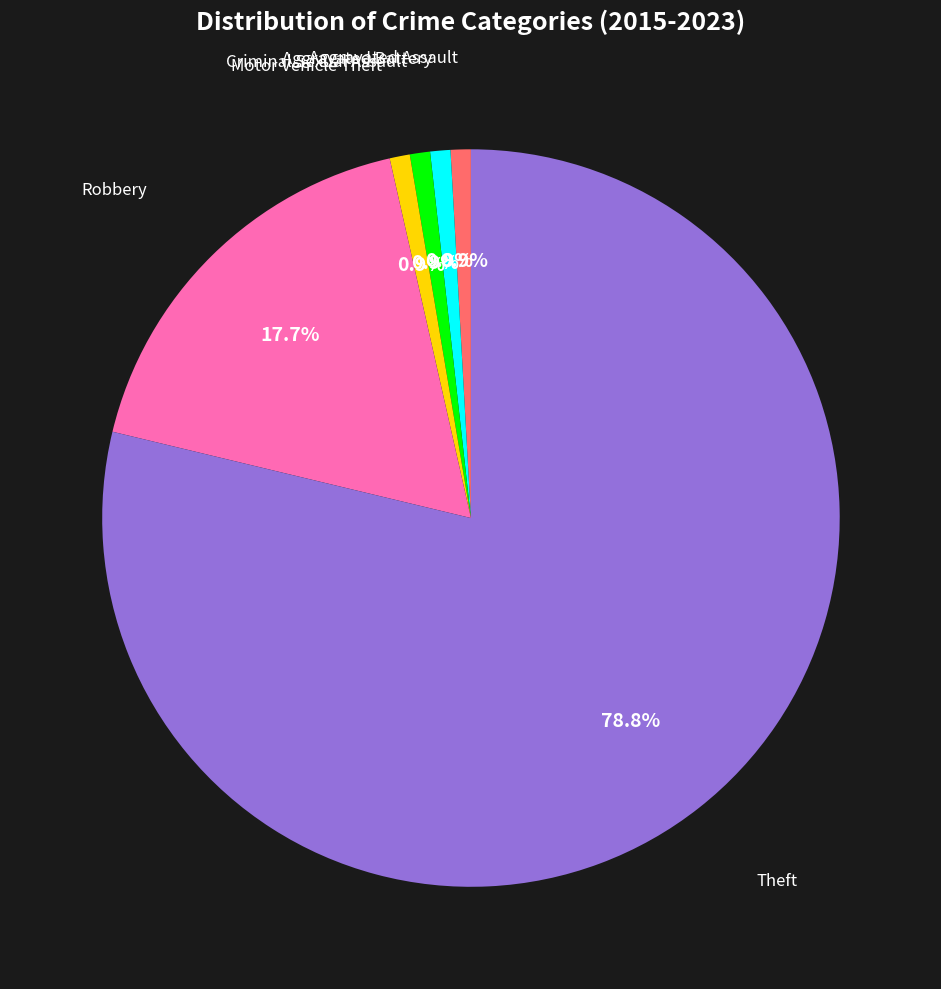

Does any single category account for the majority?

Yes